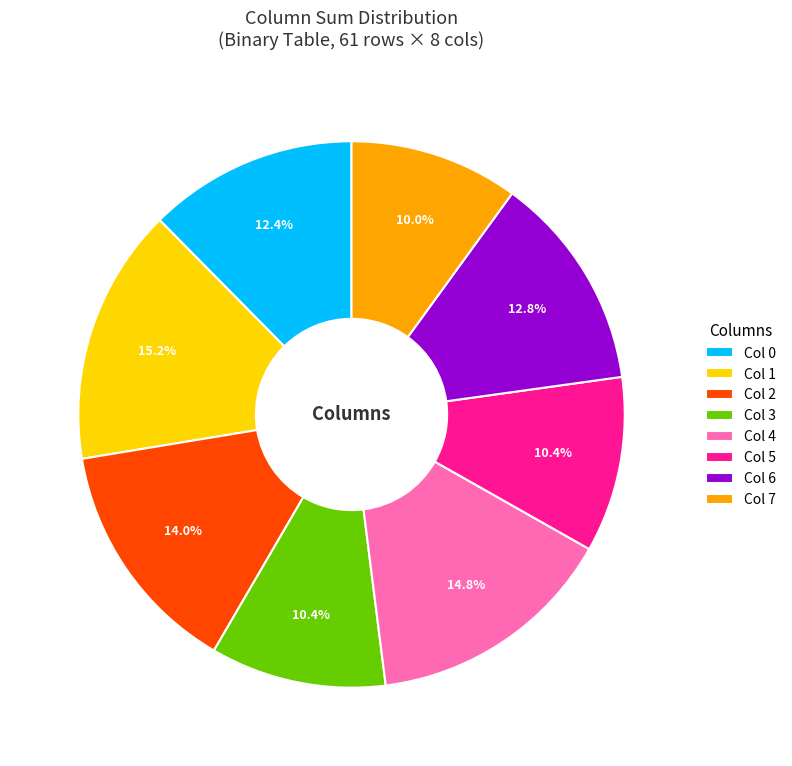

Does any single category account for the majority?

No